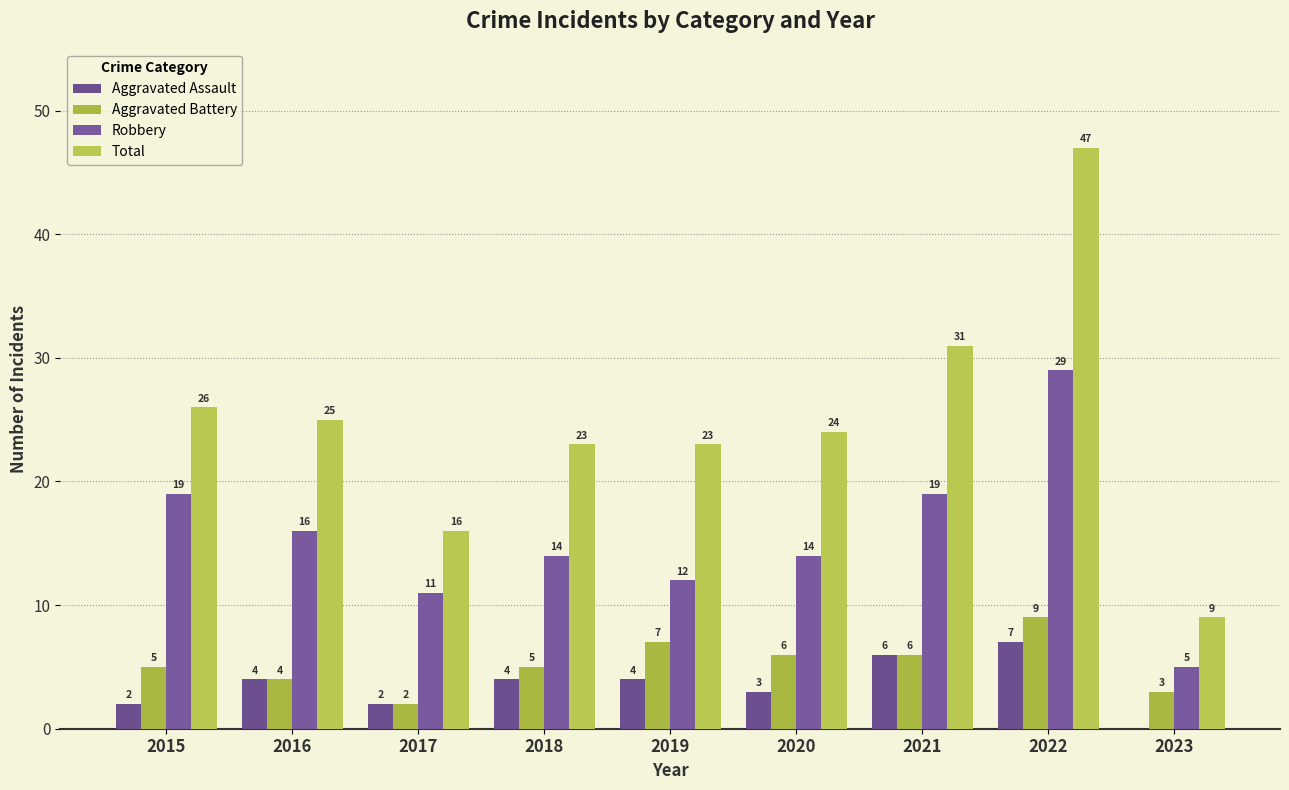

Reading left to right, extract all data points from this chart.

Aggravated Assault: 2015=2	2016=4	2017=2	2018=4	2019=4	2020=3	2021=6	2022=7	2023=0
Aggravated Battery: 2015=5	2016=4	2017=2	2018=5	2019=7	2020=6	2021=6	2022=9	2023=3
Robbery: 2015=19	2016=16	2017=11	2018=14	2019=12	2020=14	2021=19	2022=29	2023=5
Total: 2015=26	2016=25	2017=16	2018=23	2019=23	2020=24	2021=31	2022=47	2023=9